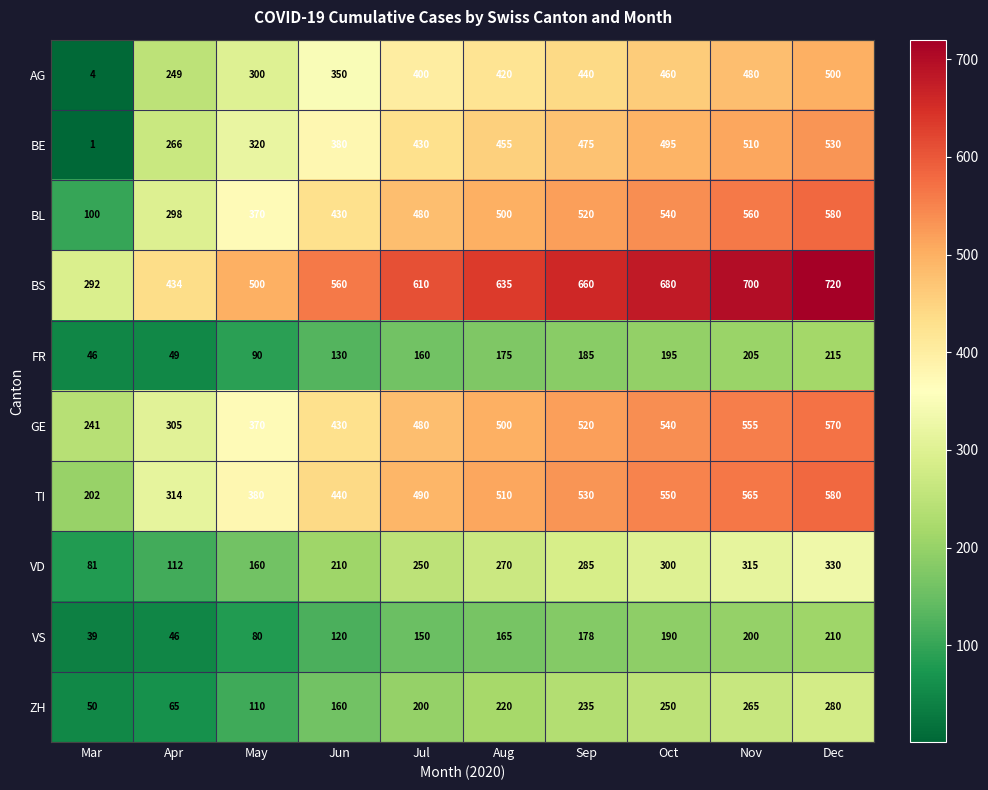

What is the total value across all series at May?

2680